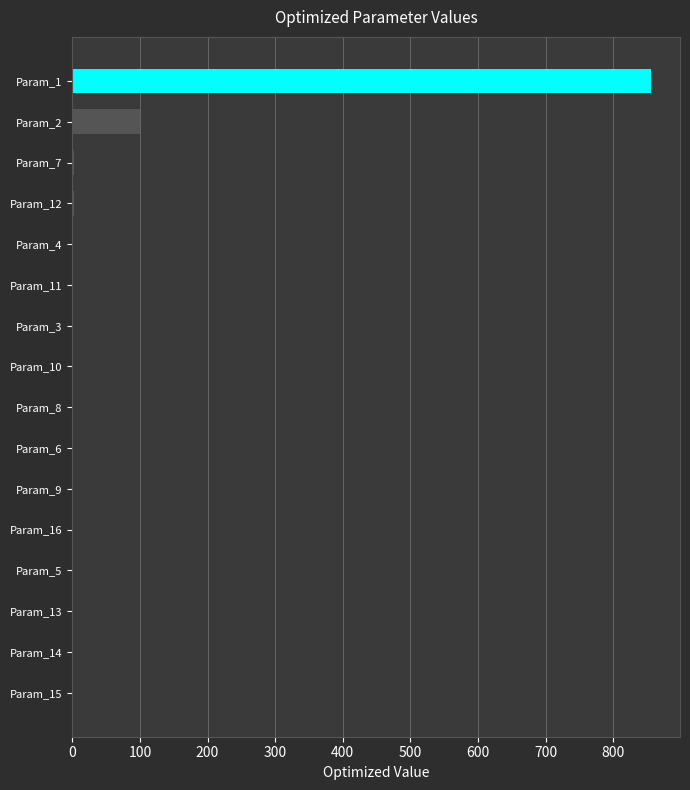

At which label is the value closest to 428?

Param_2